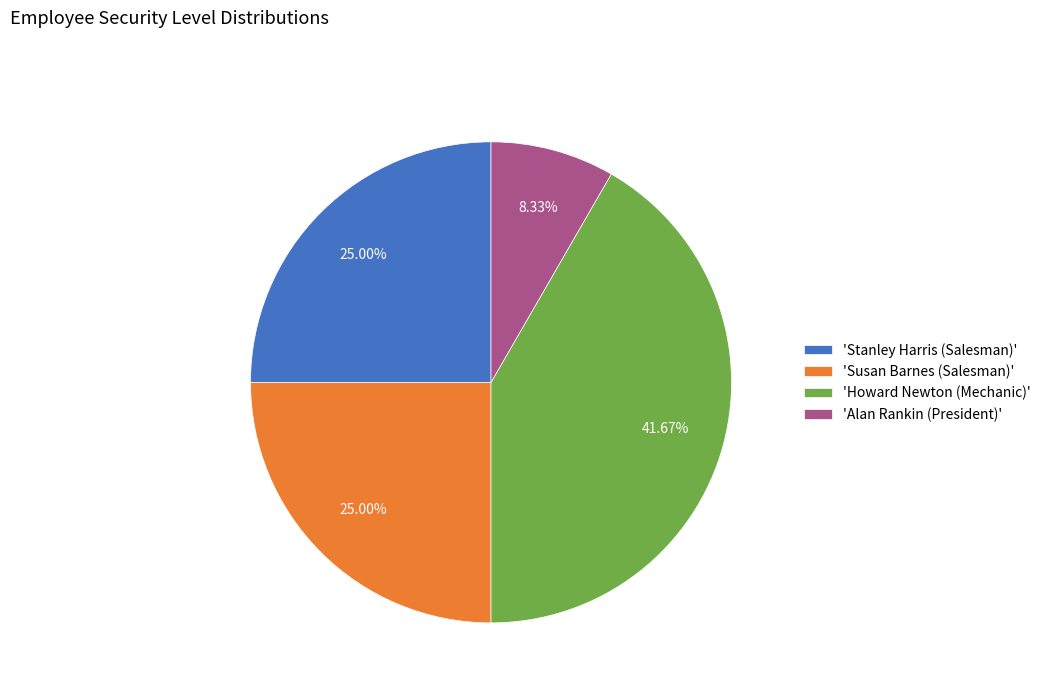

To the nearest percent, what is the difference between the largest and smallest slice percentages?

33%